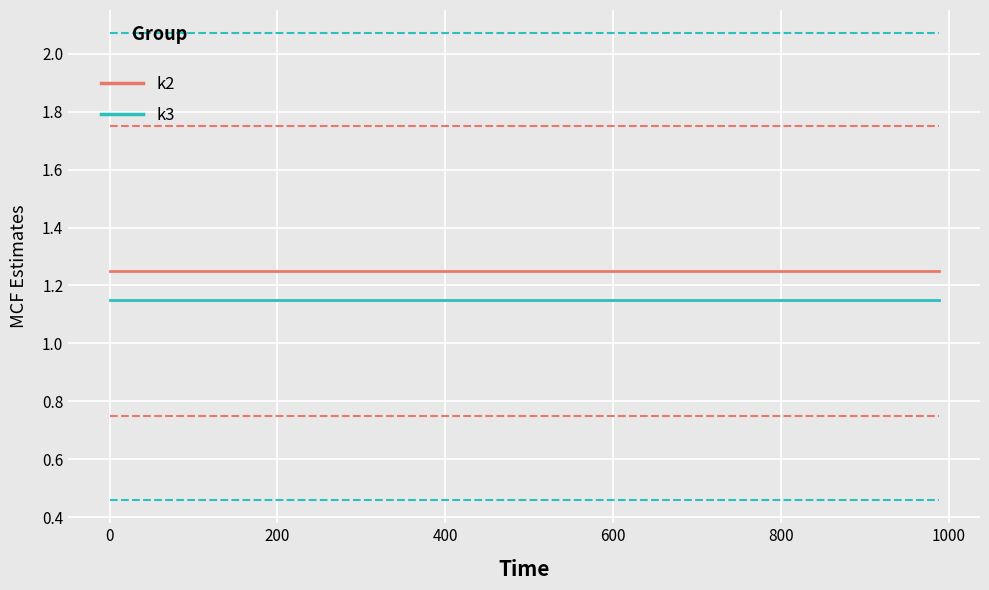

How many lines are shown in the chart?

6